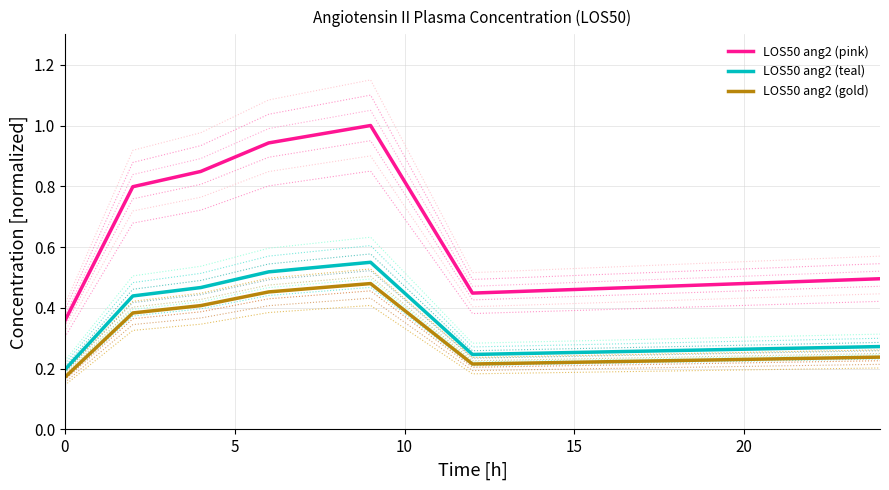

What is the difference between the highest and lowest values at 0?

0.2